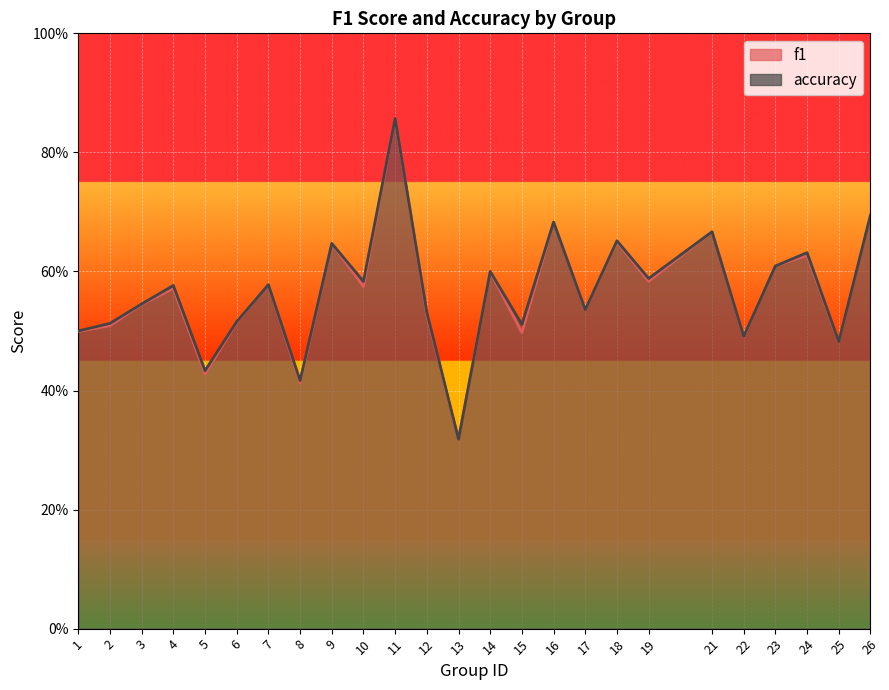

How many interior local peaks does the f1 series have?

9